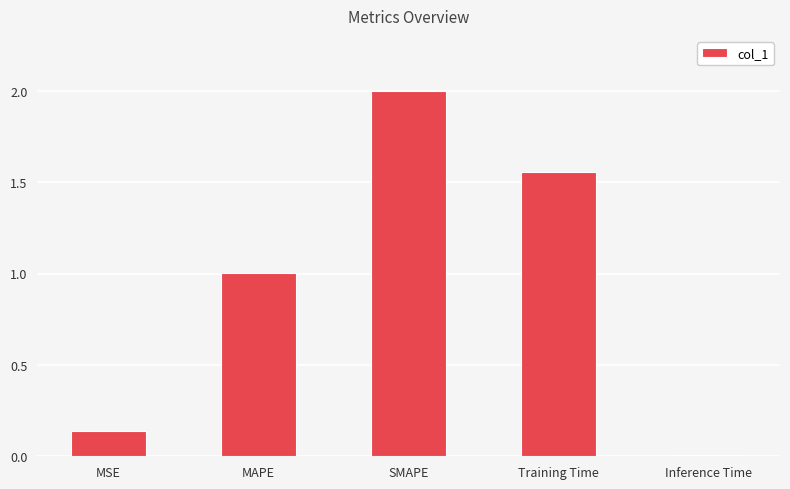

Read the value at SMAPE.

2.0